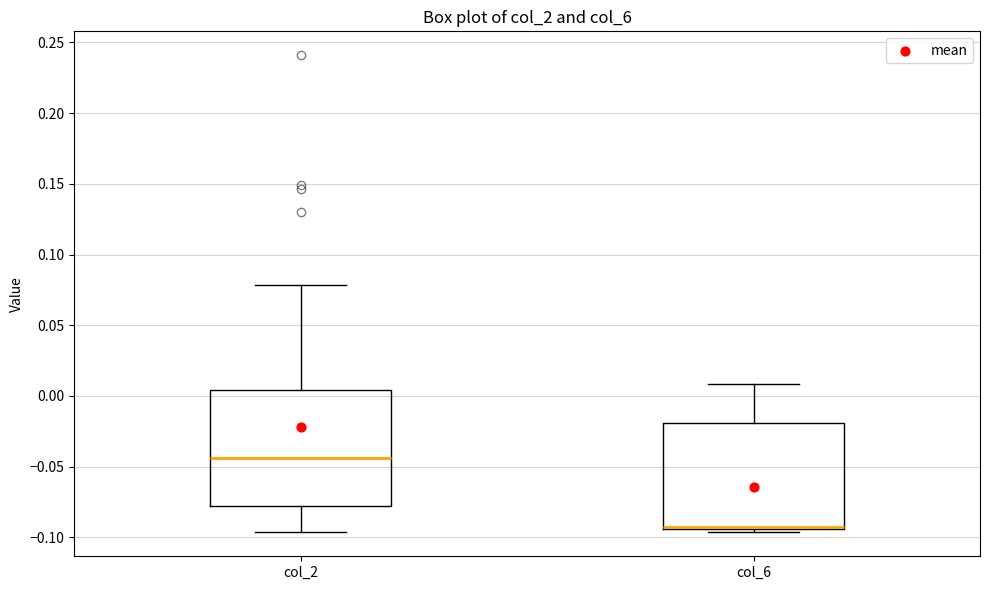

Where does the median line of the box for col_2 sit on the y-axis? The values are not printed on the chart, so give them approximately, as read against the axis.

-0.045